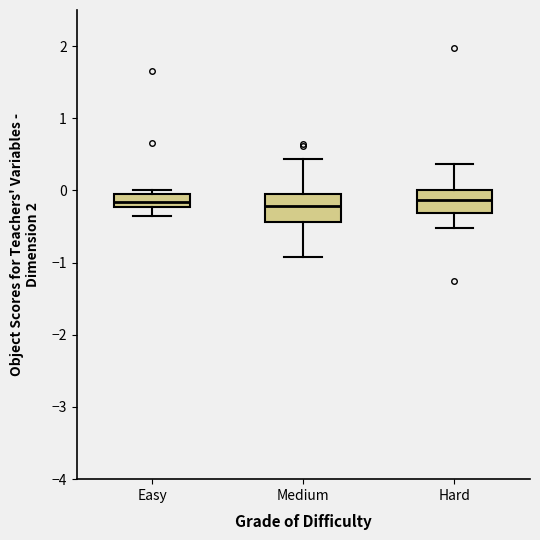

Reading left to right, transcribe this box plot: for each box, give where its median line is, the range the box spans, and where its two whiskers end, as read against the y-axis. The values are not printed on the chart, so give them approximately, as read against the axis.

Easy: median -0.2 (inside the box), box -0.2 to 0.0, whiskers -0.4 to 0.0 (just above the box's upper edge)
Medium: median -0.2, box -0.4 to -0.1, whiskers -0.9 to 0.4
Hard: median -0.1, box -0.3 to 0.0, whiskers -0.5 to 0.4